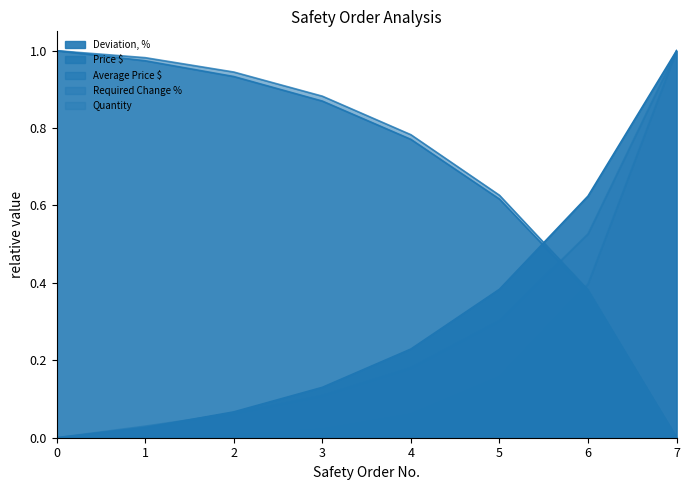

What is the sum of all Quantity values?

1.6